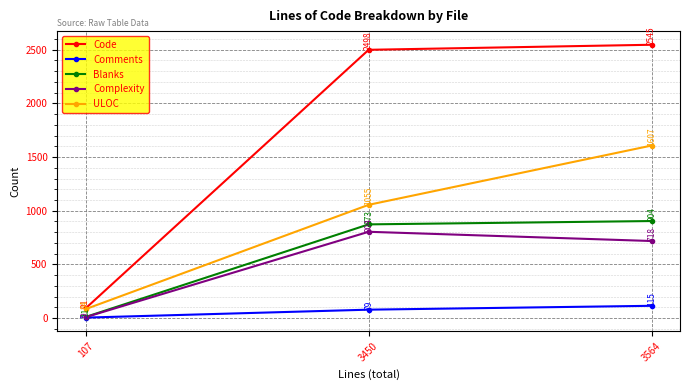

At how many categories does at least one series exceed 247?

2